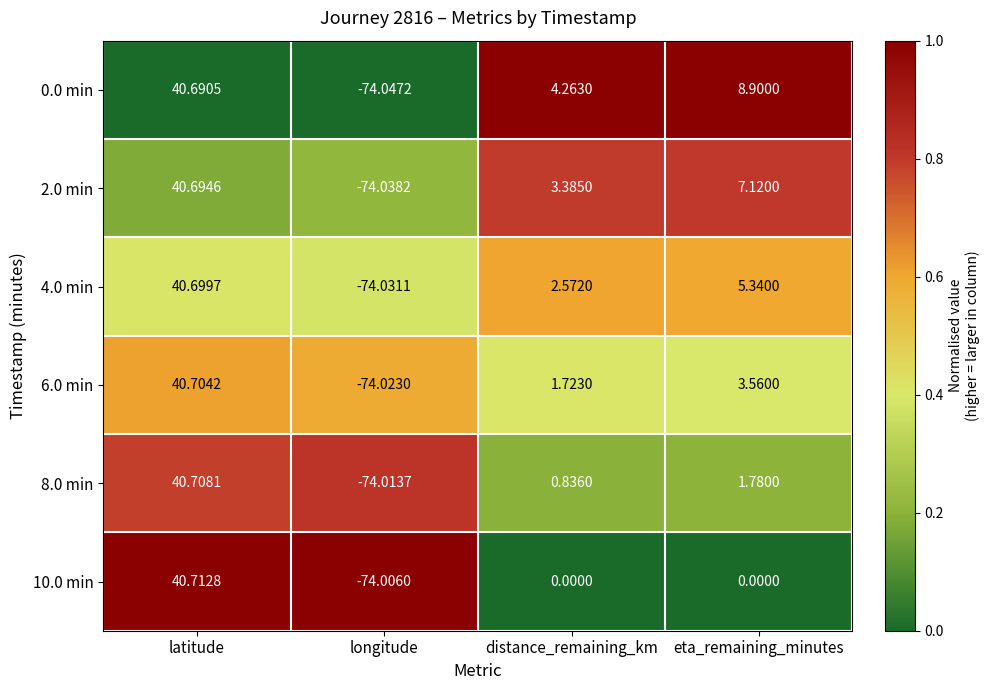

At which label is 8.0 min closest to -16?

distance_remaining_km